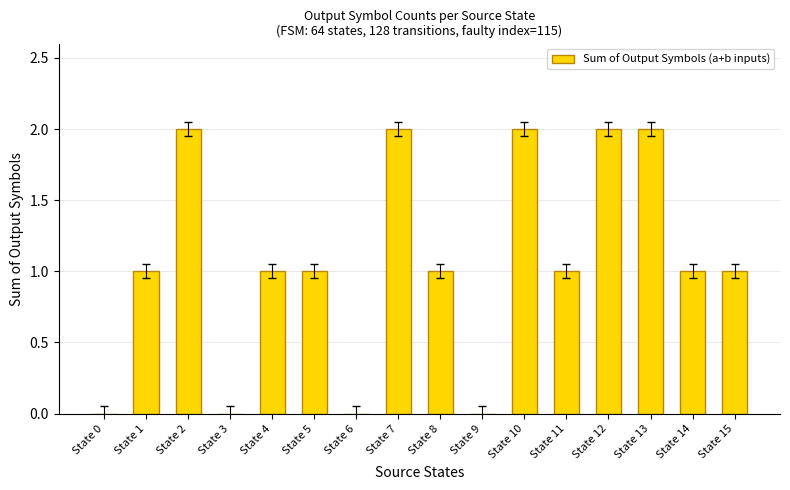

Which has a higher value, State 9 or State 2?

State 2